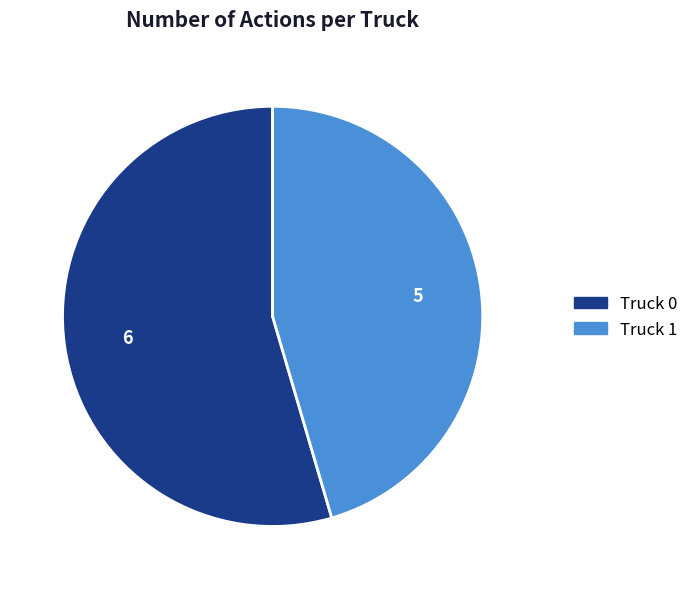

True or false: Truck 0 accounts for 63% of the total.

False